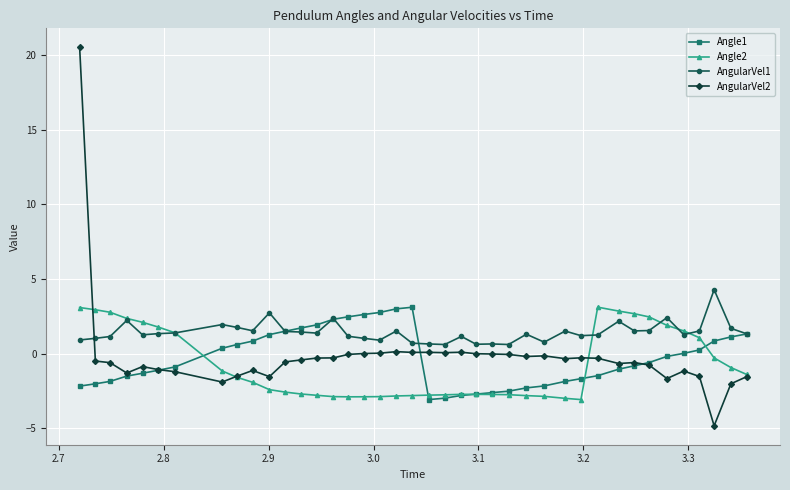

What is the lowest value of the AngularVel1 series?

0.6